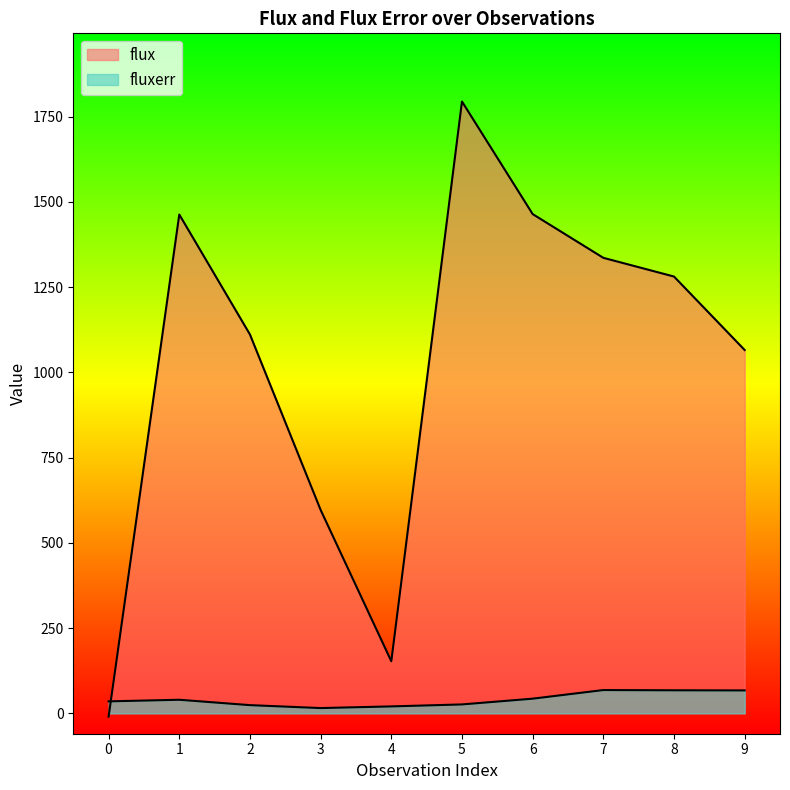

Reading left to right, list all the values displayed in this chart.

flux: 0=-9.9	1=1463.0	2=1111.1	3=596.5	4=152.7	5=1794.5	6=1464.3	7=1336.0	8=1281.1	9=1065.6
fluxerr: 0=35.1	1=39.7	2=24.0	3=15.4	4=20.3	5=26.1	6=43.0	7=68.2	8=67.5	9=67.2